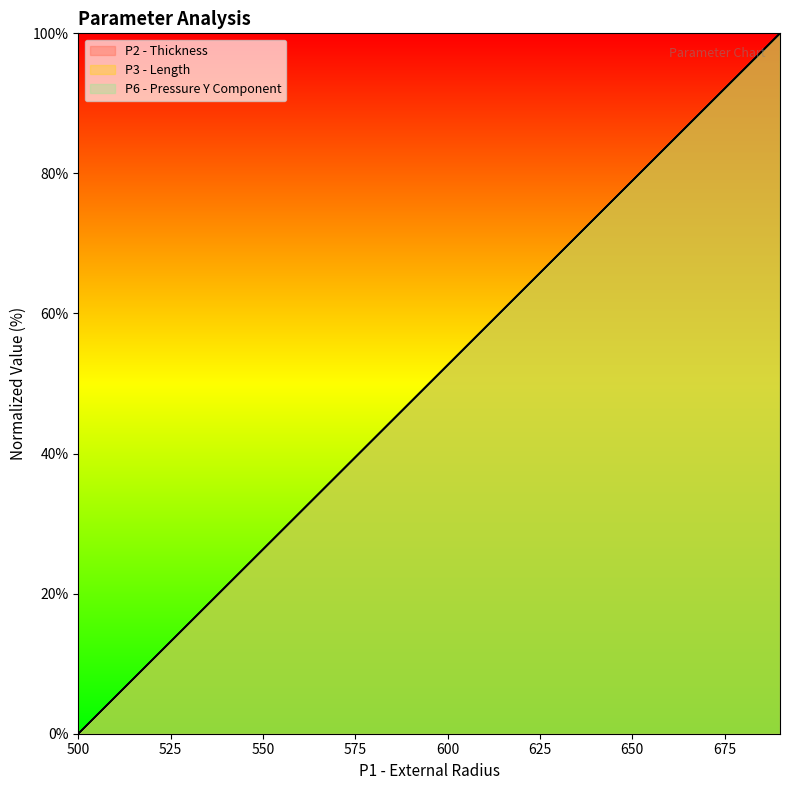

How many series are shown in this chart?

3